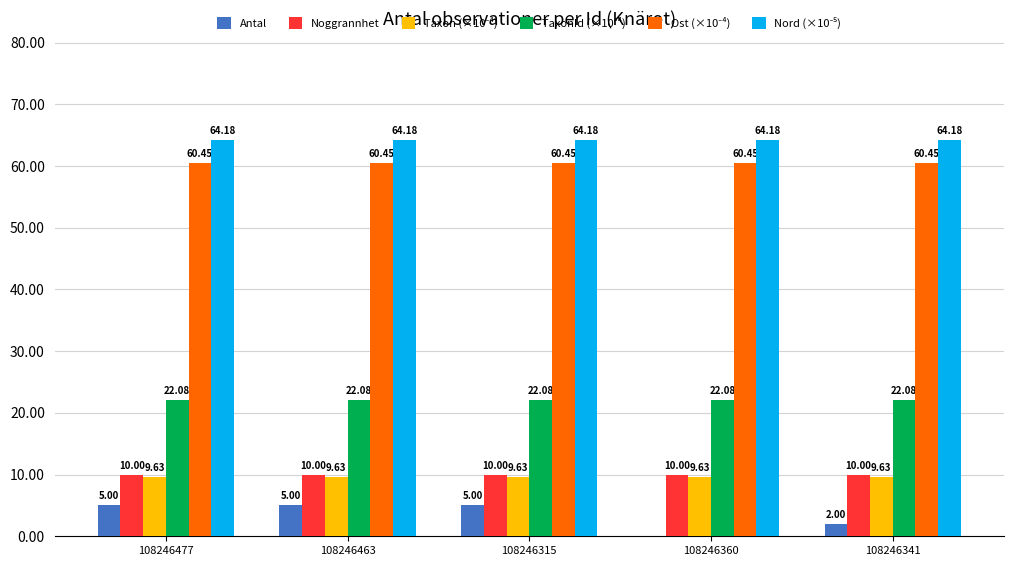

What is the total value across all series at 108246360?

166.3